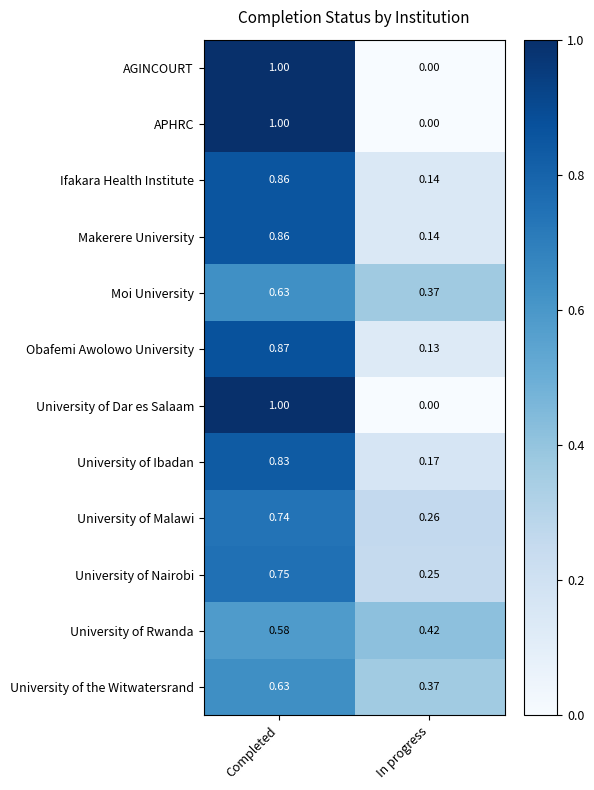

Rank the categories by University of Malawi value from highest to lowest.

Completed, In progress